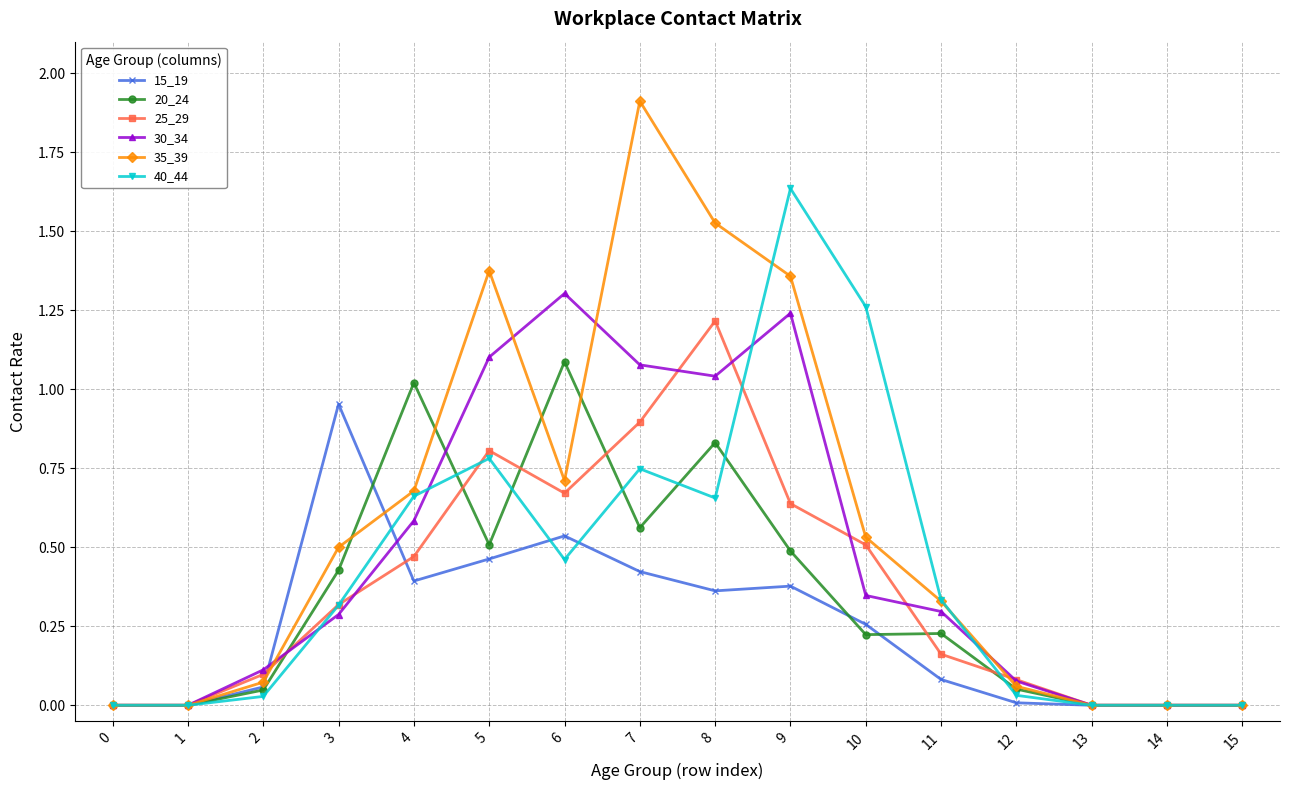

Which category has the highest value across all series?

7